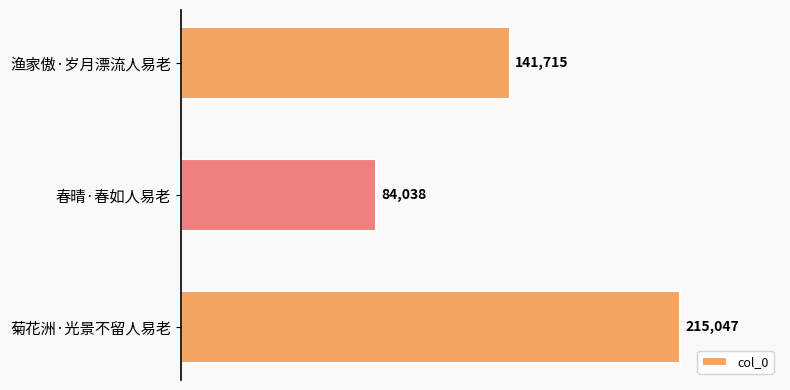

Rank the categories by value from lowest to highest.

春晴·春如人易老, 渔家傲·岁月漂流人易老, 菊花洲·光景不留人易老